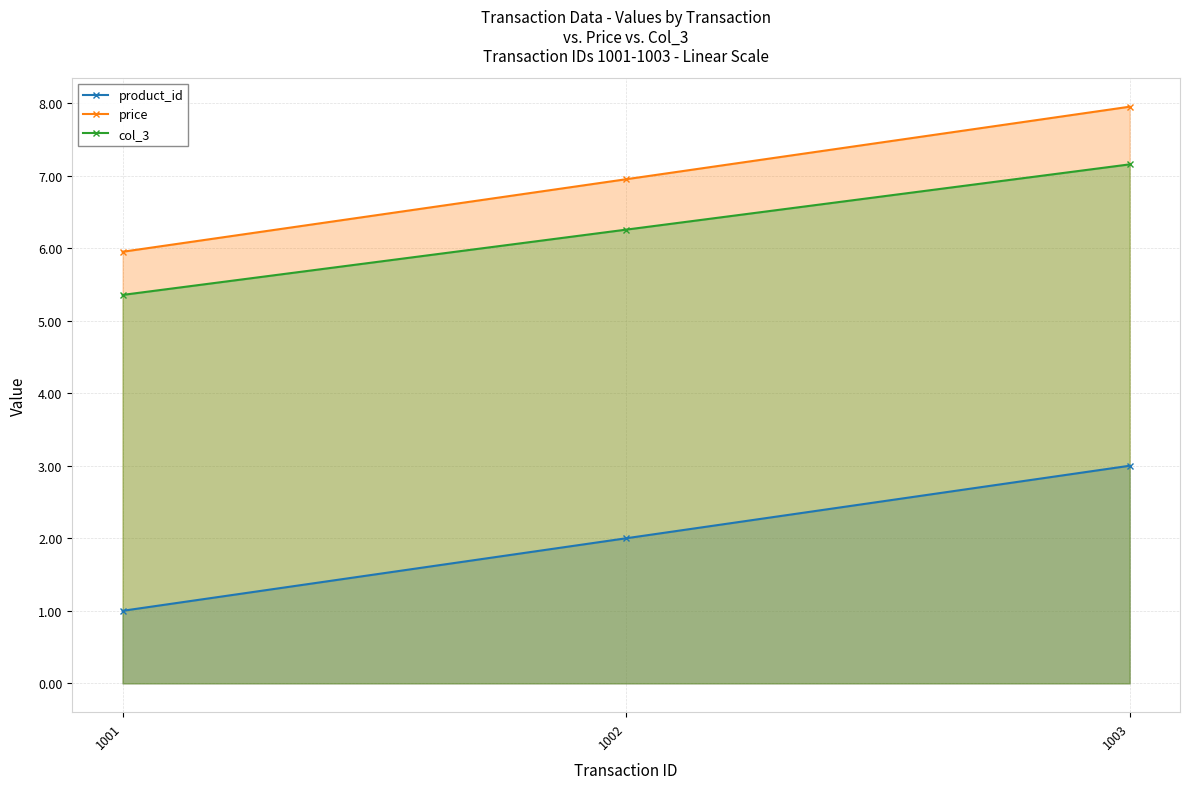

Which category has the lowest value across all series?

1001